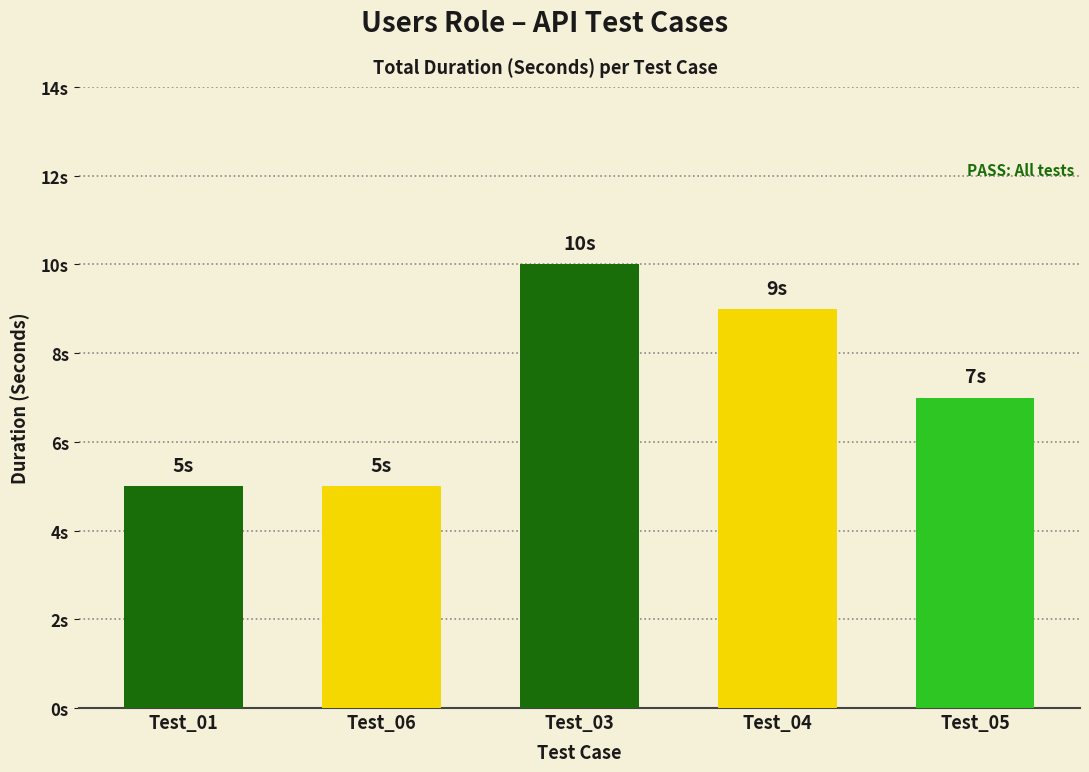

The chart shows a value of 10 at Test_03. True or false?

True